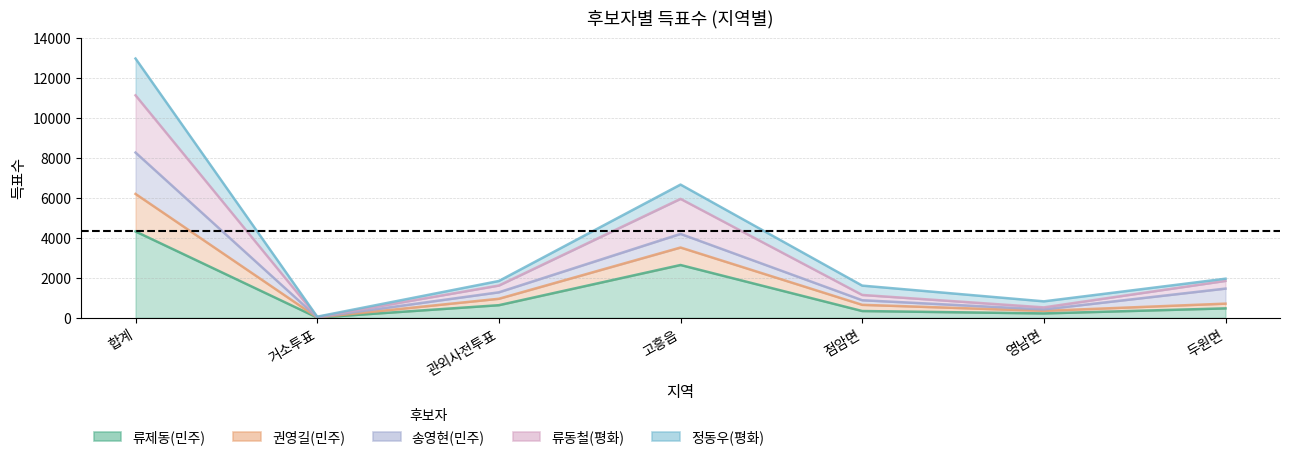

Where does the 권영길(민주) series first go above 1840?

합계